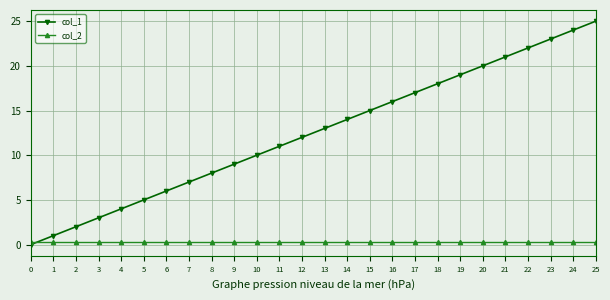

Reading left to right, transcribe all the data shown in this chart.

col_1: 0.0	1.0	2.0	3.0	4.0	5.0	6.0	7.0	8.0	9.0	10.0	11.0	12.0	13.0	14.0	15.0	16.0	17.0	18.0	19.0	20.0	21.0	22.0	23.0	24.0	25.0
col_2: 0.3	0.3	0.3	0.3	0.3	0.3	0.3	0.3	0.3	0.3	0.3	0.3	0.3	0.3	0.3	0.3	0.3	0.3	0.3	0.3	0.3	0.3	0.3	0.3	0.3	0.3